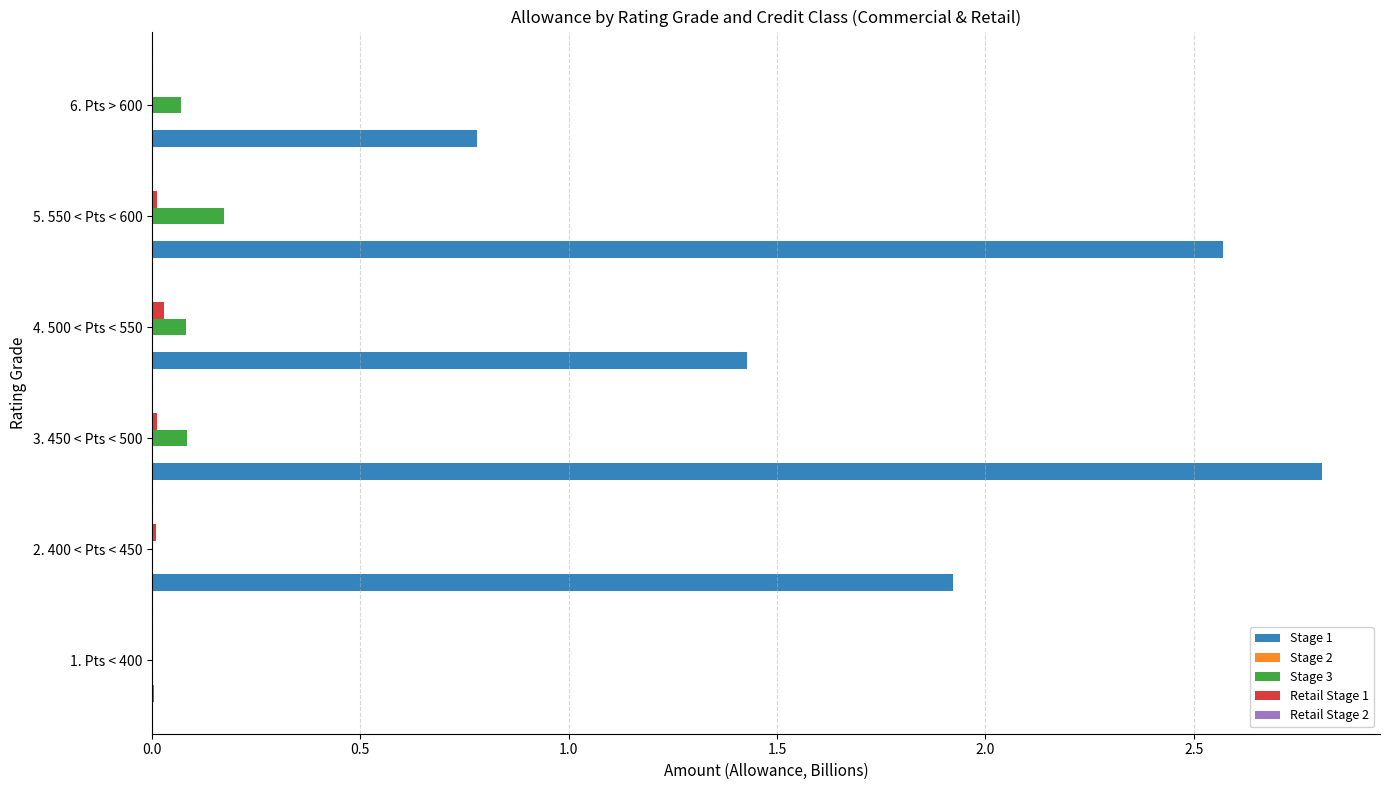

True or false: Stage 3 has a value of 0.0 at 1. Pts < 400.

True